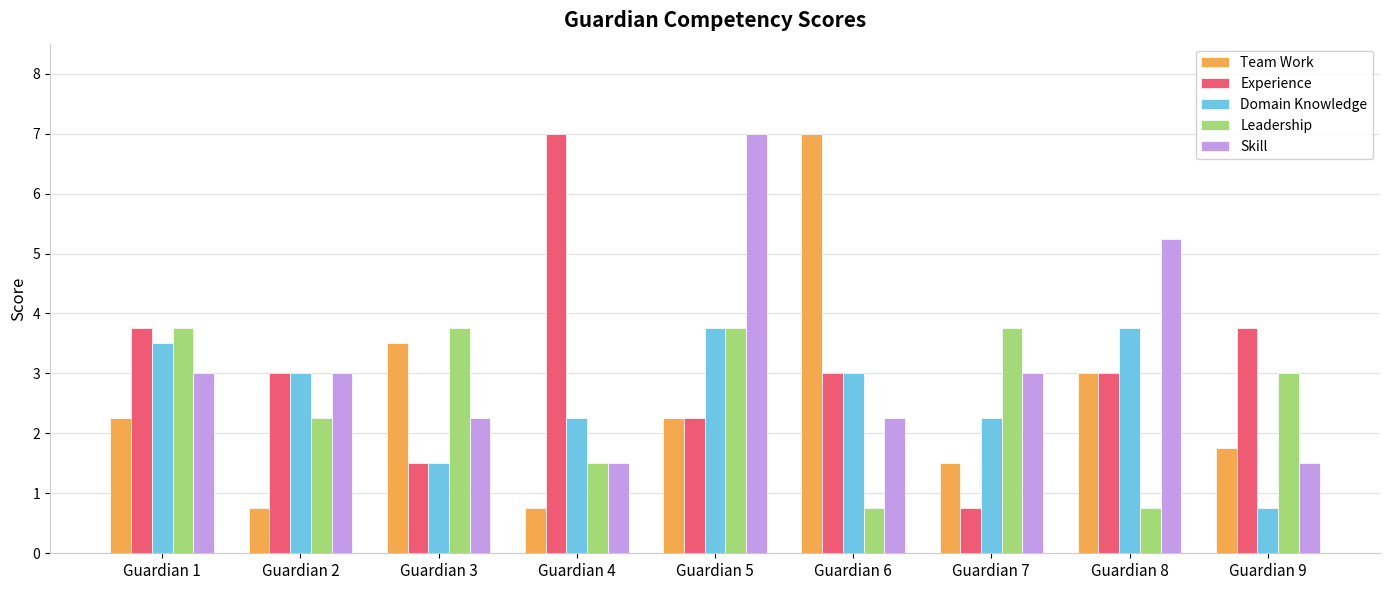

At which label does Experience reach its minimum?

Guardian 7